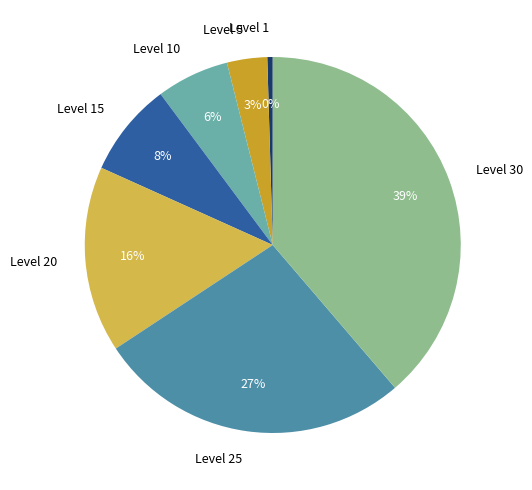

Combined, do Level 20 and Level 25 account for over 50%?

No